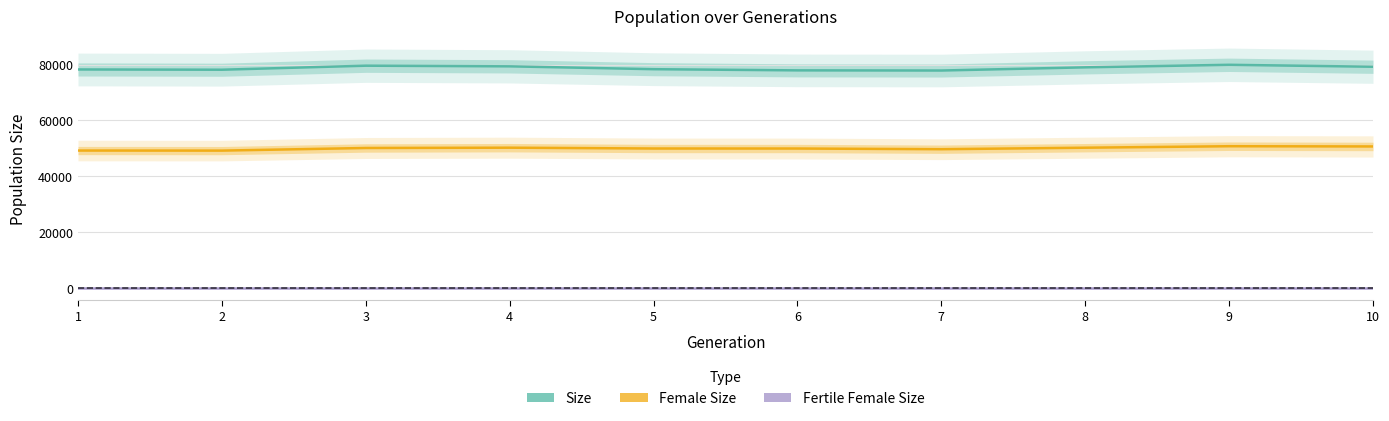

True or false: Female Size has a value of 33461 at 5.

False